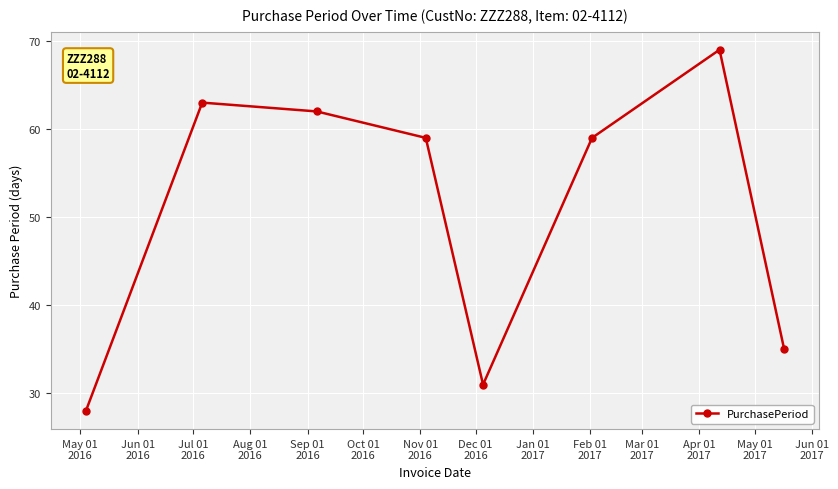

What is the minimum value shown in the chart?

28